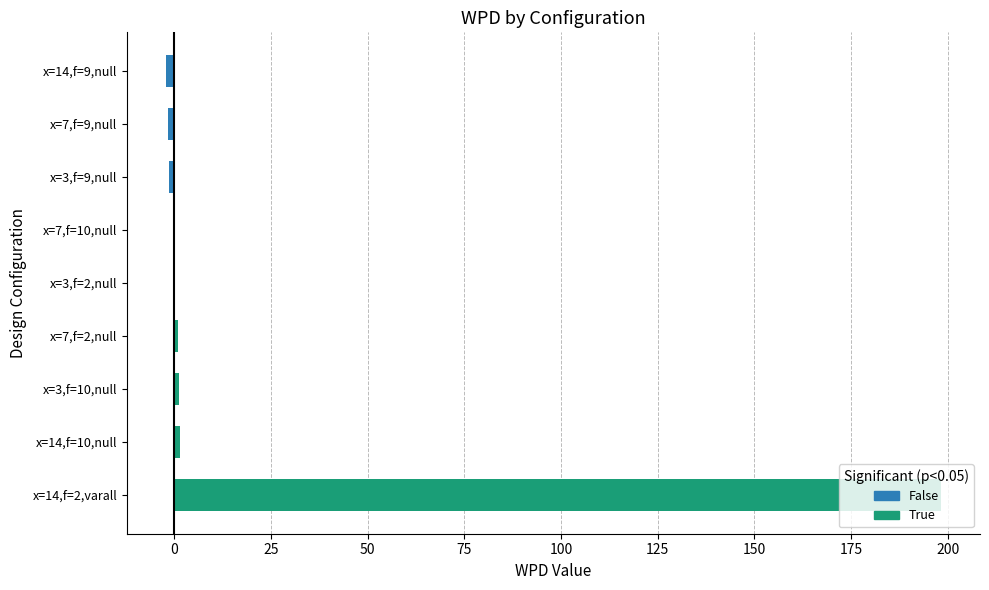

Reading left to right, extract all data points from this chart.

14_2_varall=198.3	14_10_null=1.5	3_10_null=1.2	7_2_null=1.0	3_2_null=-0.3	7_10_null=-0.4	3_9_null=-1.2	7_9_null=-1.5	14_9_null=-2.2